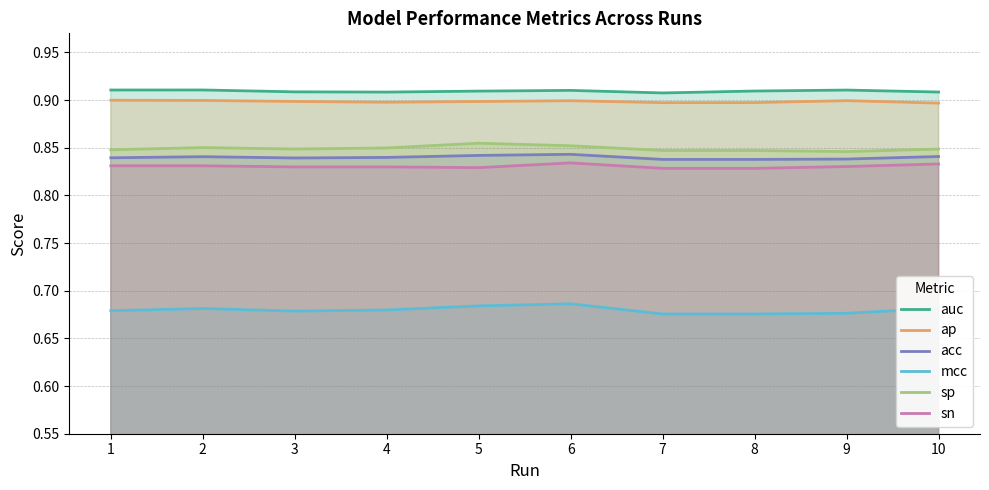

Reading left to right, what are all the values shown in this chart?

auc: 1=0.9	2=0.9	3=0.9	4=0.9	5=0.9	6=0.9	7=0.9	8=0.9	9=0.9	10=0.9
ap: 1=0.9	2=0.9	3=0.9	4=0.9	5=0.9	6=0.9	7=0.9	8=0.9	9=0.9	10=0.9
acc: 1=0.8	2=0.8	3=0.8	4=0.8	5=0.8	6=0.8	7=0.8	8=0.8	9=0.8	10=0.8
mcc: 1=0.7	2=0.7	3=0.7	4=0.7	5=0.7	6=0.7	7=0.7	8=0.7	9=0.7	10=0.7
sp: 1=0.8	2=0.9	3=0.8	4=0.8	5=0.9	6=0.9	7=0.8	8=0.8	9=0.8	10=0.8
sn: 1=0.8	2=0.8	3=0.8	4=0.8	5=0.8	6=0.8	7=0.8	8=0.8	9=0.8	10=0.8